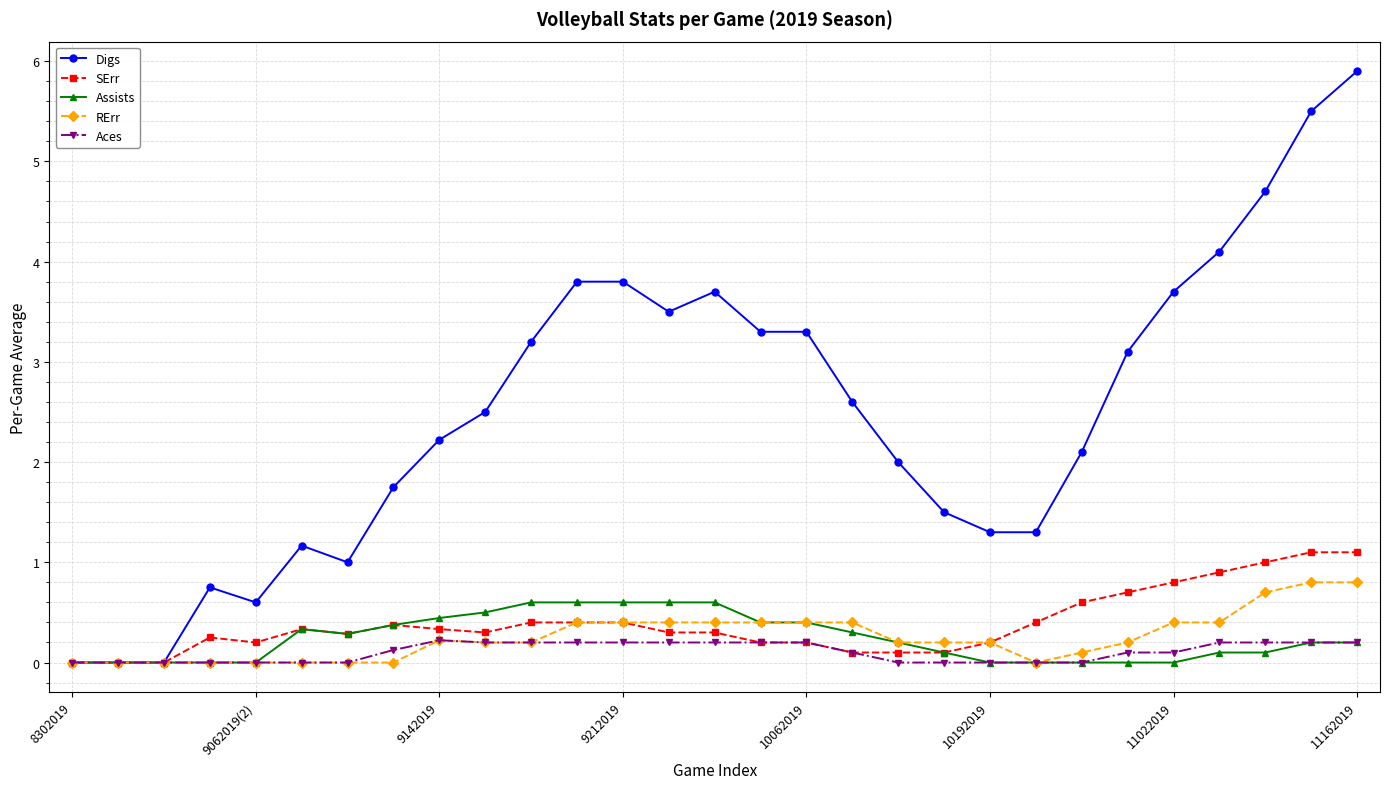

Which series has the largest total across all categories?

Digs